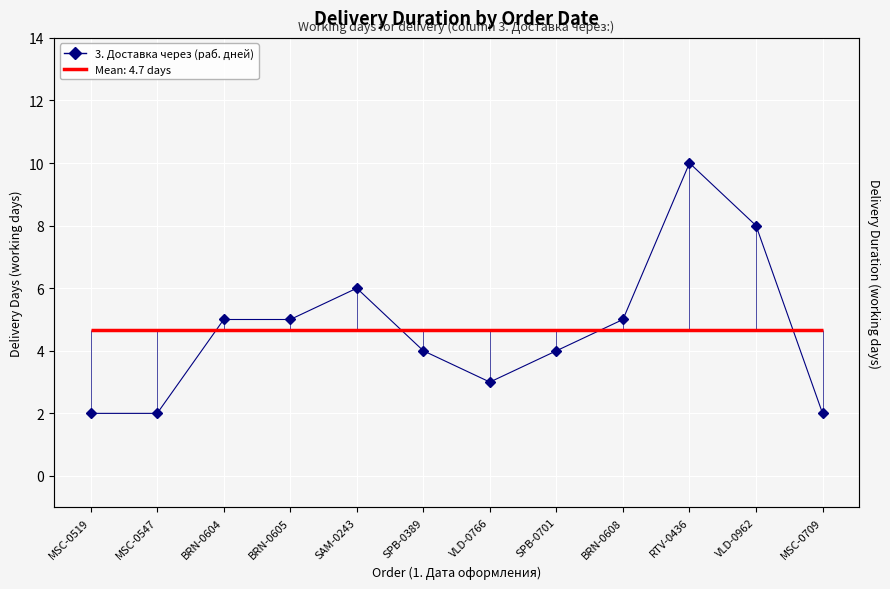

True or false: the data has more than 2 interior local peaks.

False